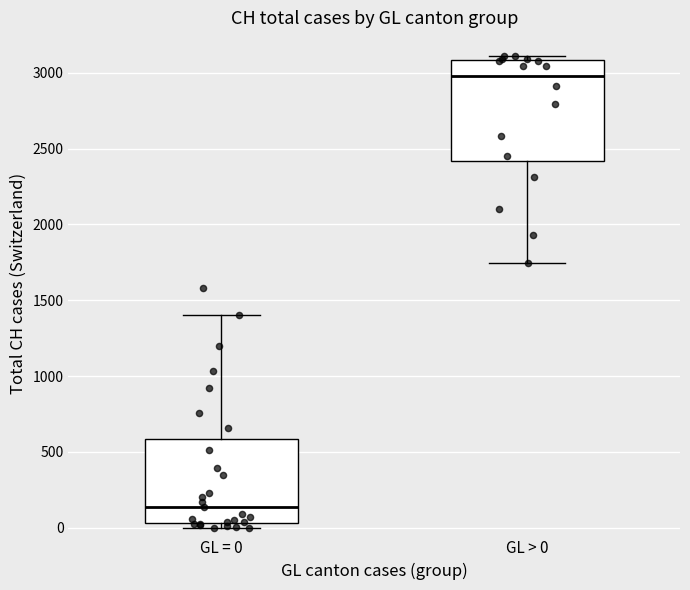

Which box is the tallest, from its lower edge to its upper edge?

GL > 0